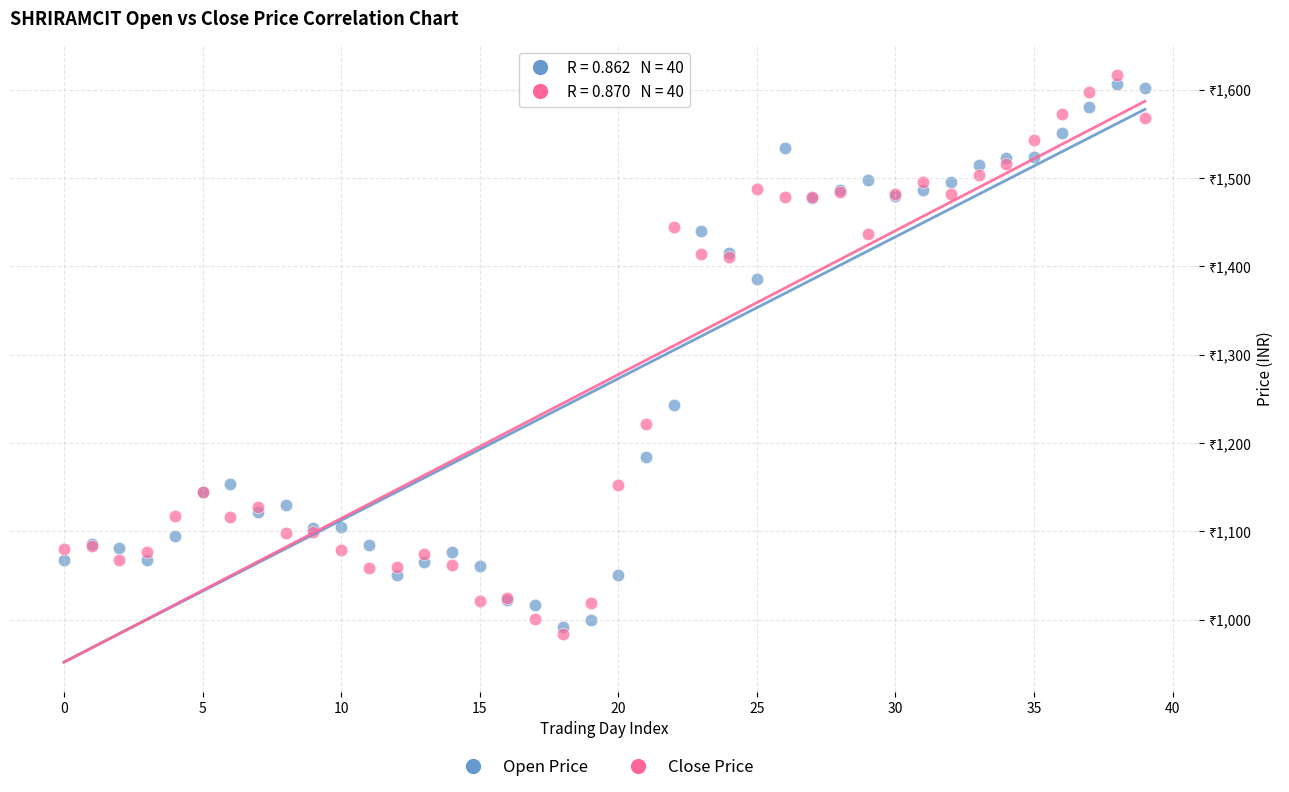

What are all the series names shown in the legend?

Open Price, Close Price